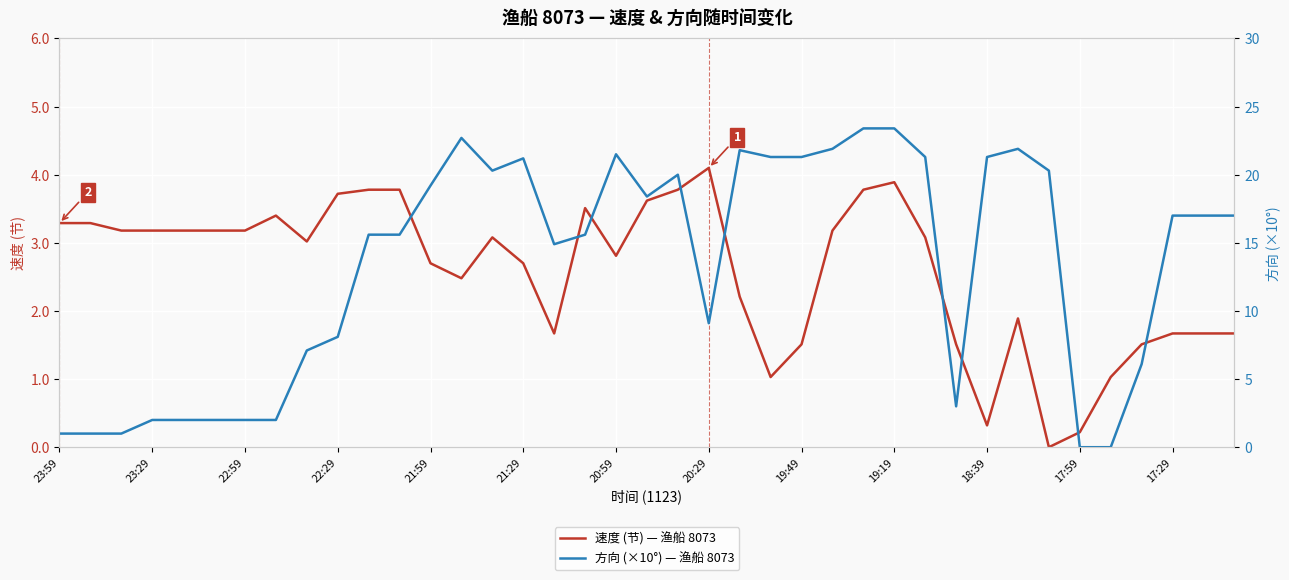

What is the sum of all 方向 (×10°) — 渔船 8073 values?

520.3